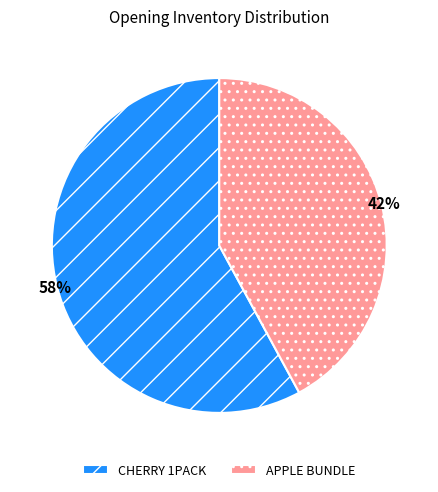

To the nearest percent, what percentage of the pie is APPLE BUNDLE?

42%